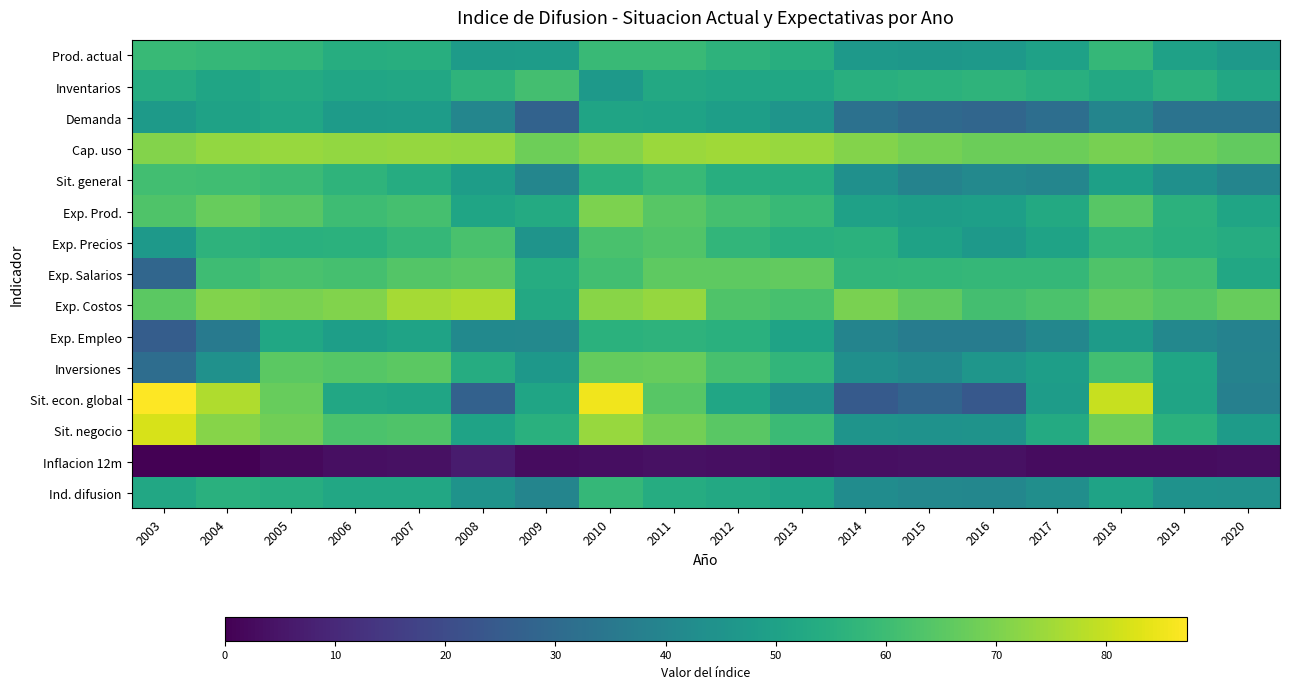

Which series has the widest spread of values?

Sit. econ. global